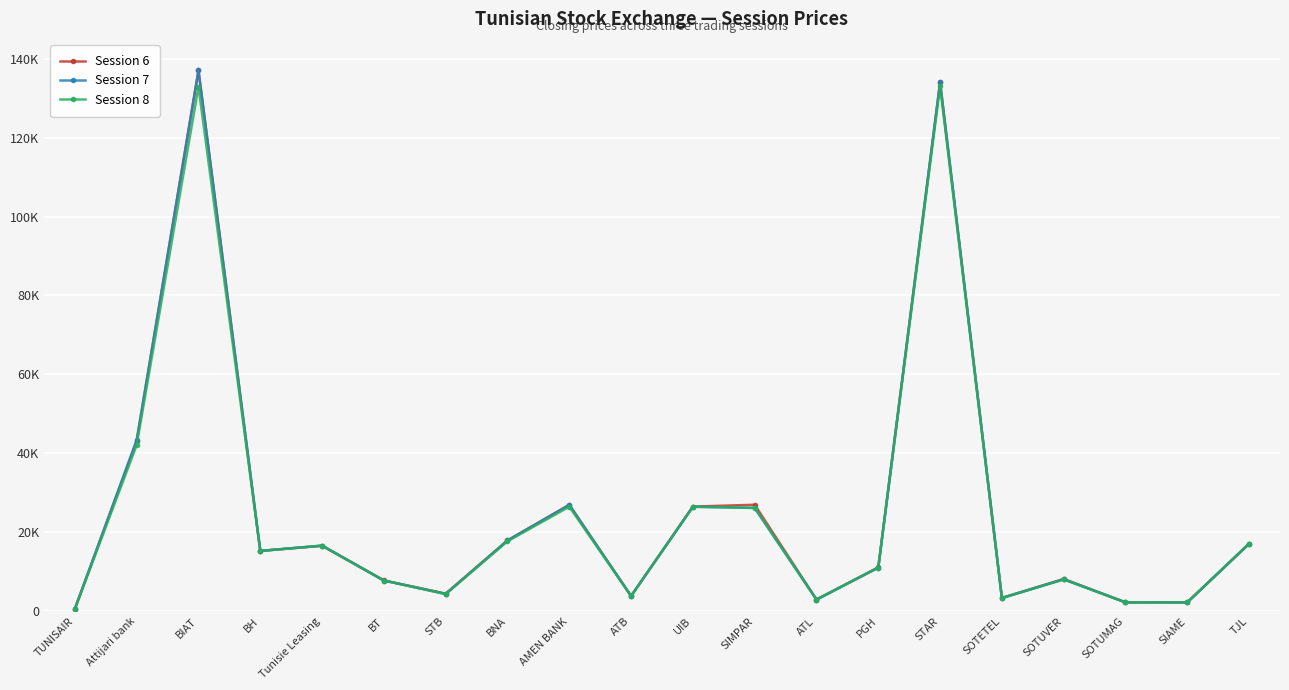

The Session 7 series shows 4652 at ATL. True or false?

False